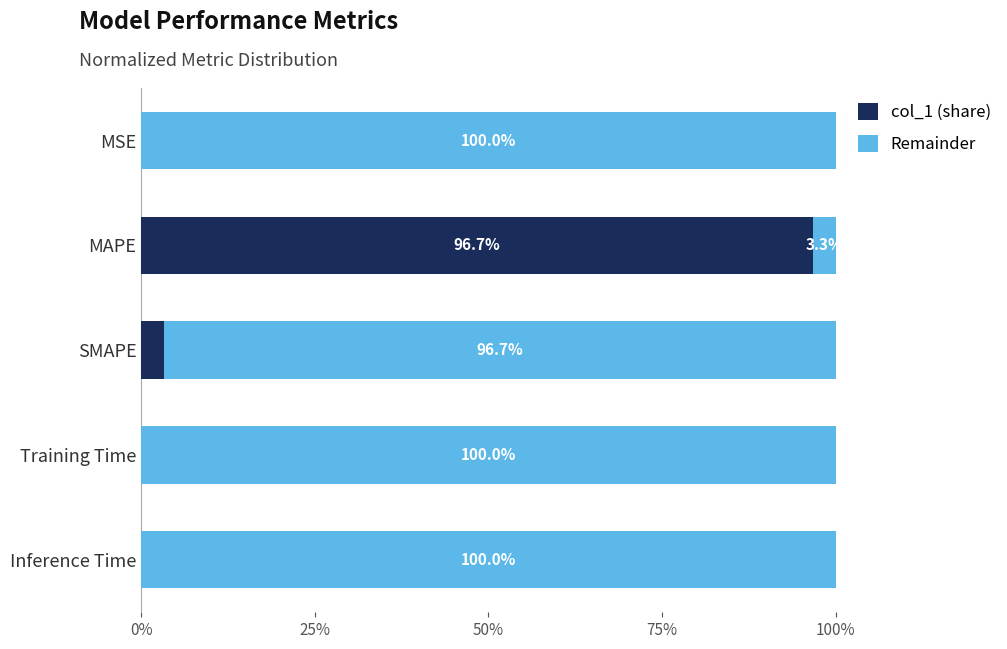

What is the sum of all col_1 (share) values?

100.0